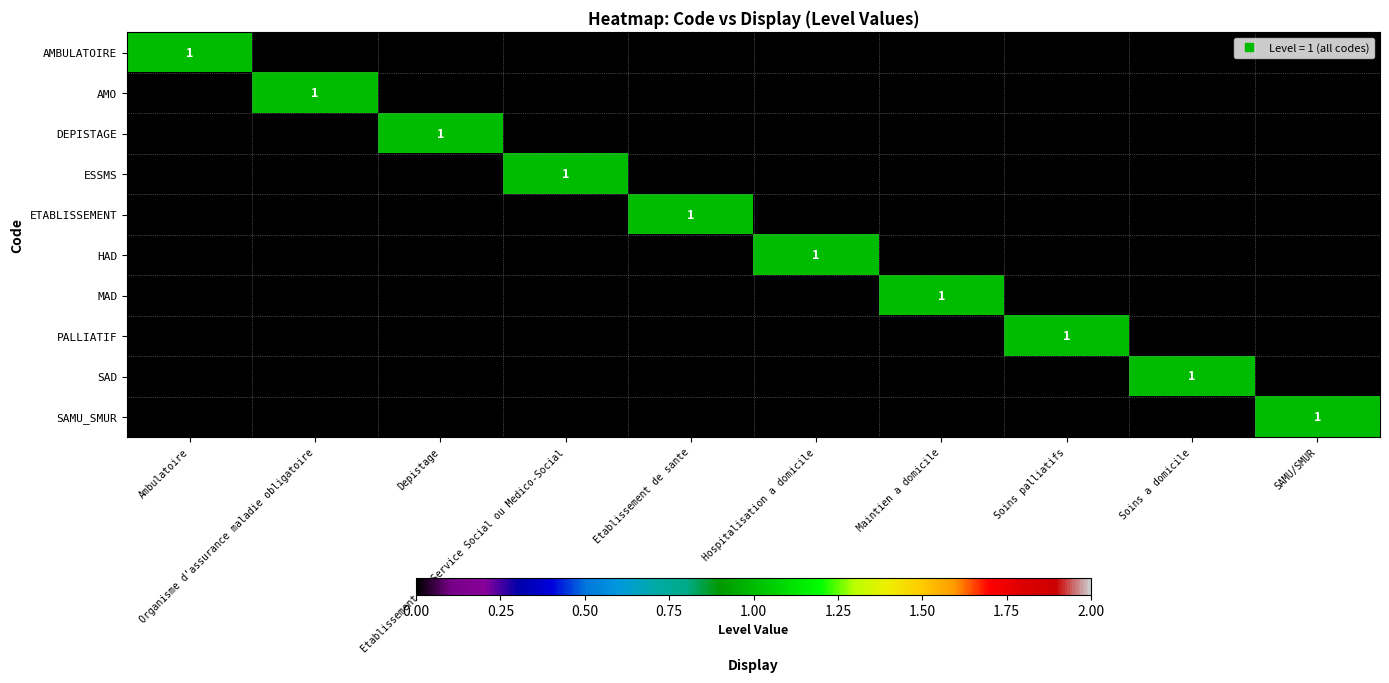

Is it true that ETABLISSEMENT equals 0 at Soins a domicile?

True